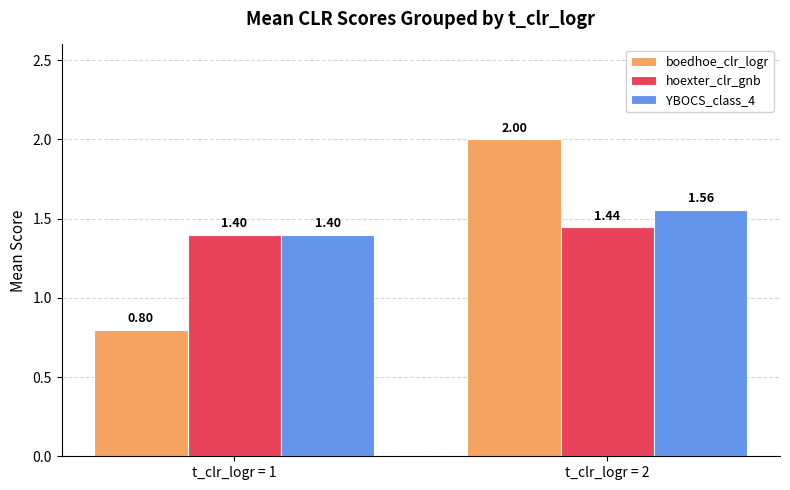

True or false: hoexter_clr_gnb has a value of 1.4 at t_clr_logr = 1.

True